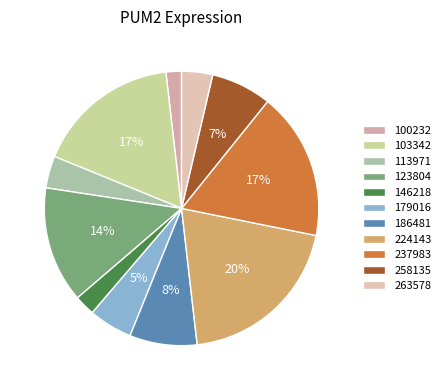

Which slice is the largest?

224143